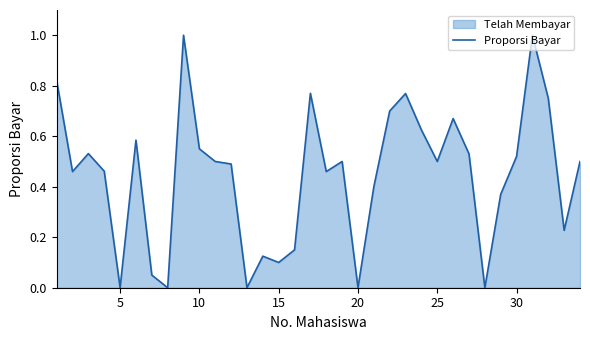

How many lines are shown in the chart?

1